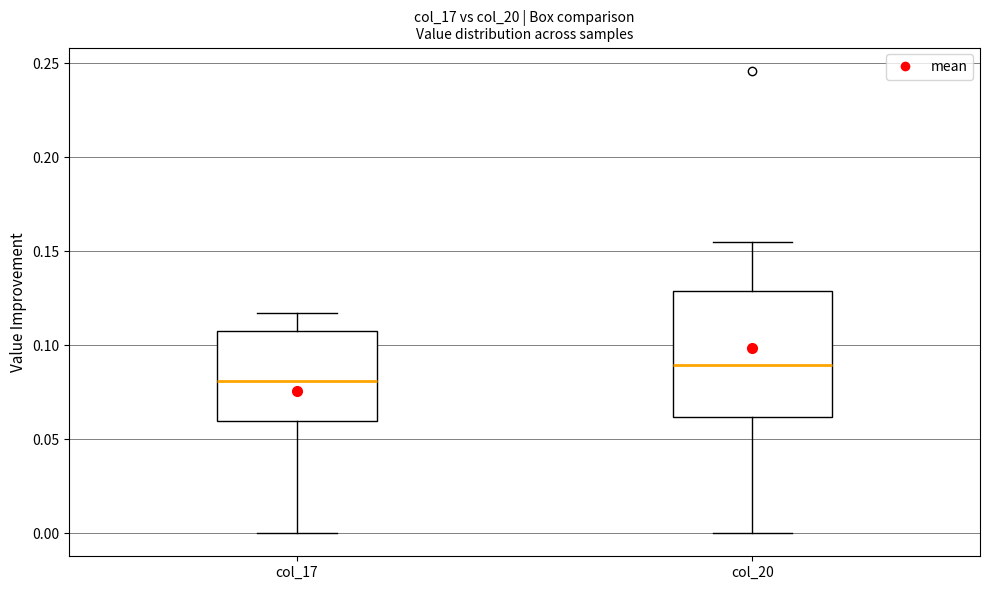

Reading left to right, read every box against the y-axis: the position of its median line, the range the box covers, and the ends of its whiskers. The values are not printed on the chart, so give them approximately, as read against the axis.

col_17: median 0.080, box 0.060 to 0.105, whiskers 0.000 to 0.115
col_20: median 0.090, box 0.060 to 0.130, whiskers 0.000 to 0.155